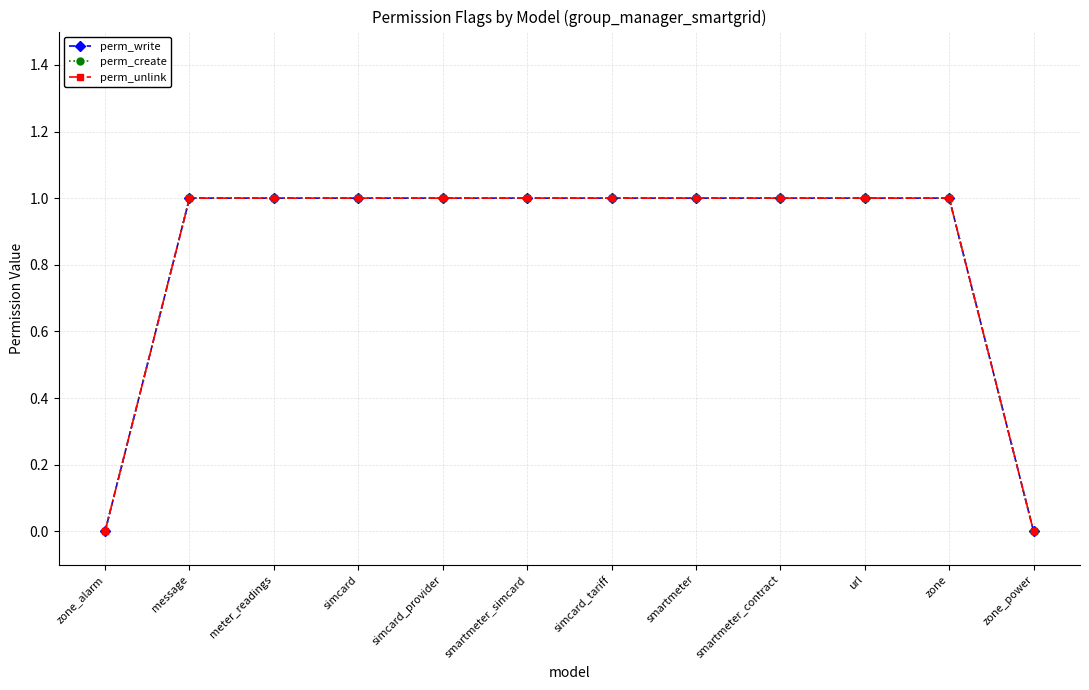

Count the perm_unlink values in the range 1 to 2.

10